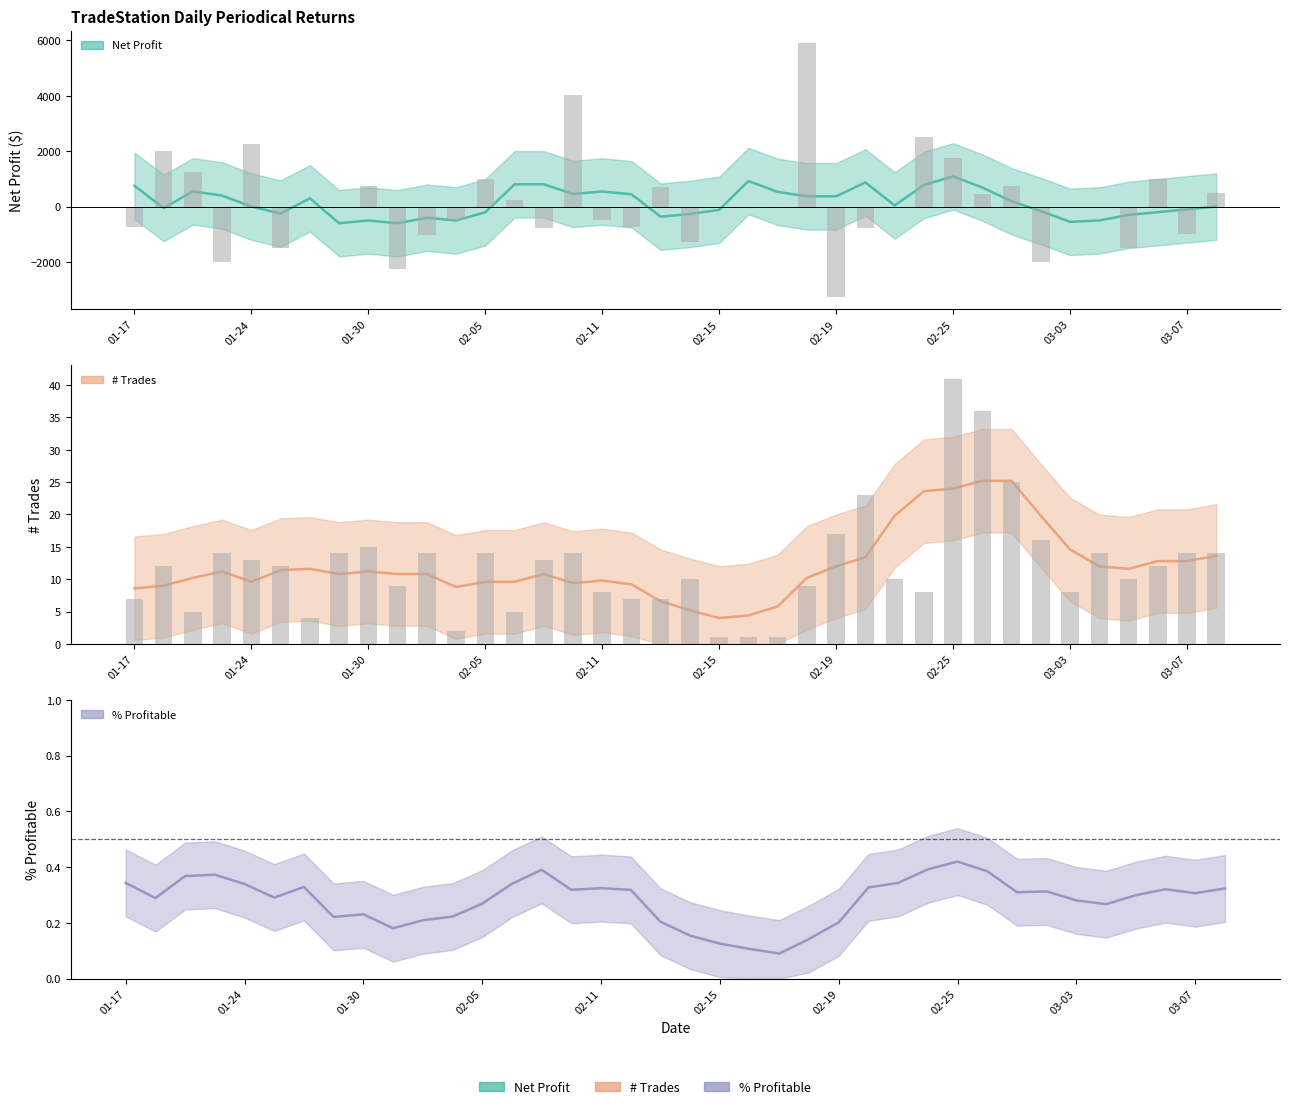

Reading left to right, list all the values displayed in this chart.

Net Profit: -750	2000	1250	-2000	2250	-1500	0	0	750	-2250	-1010	-500	1000	250	-770	4040	-490	-750	700	-1280	0	0	0	5900	-3250	-790	0	2500	1750	450	750	-2000	0	0	-1500	1000	-1000	500
# Trades: 7	12	5	14	13	12	4	14	15	9	14	2	14	5	13	14	8	7	7	10	1	1	1	9	17	23	10	8	41	36	25	16	8	14	10	12	14	14